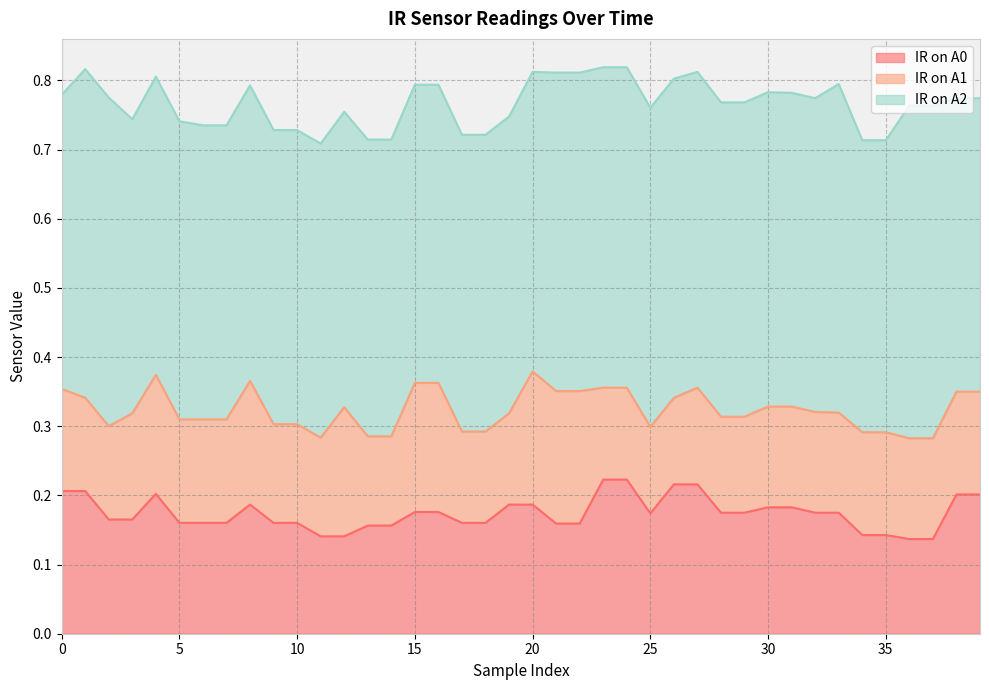

What is the value of the IR on A2 point at the 38th from the left?

0.5